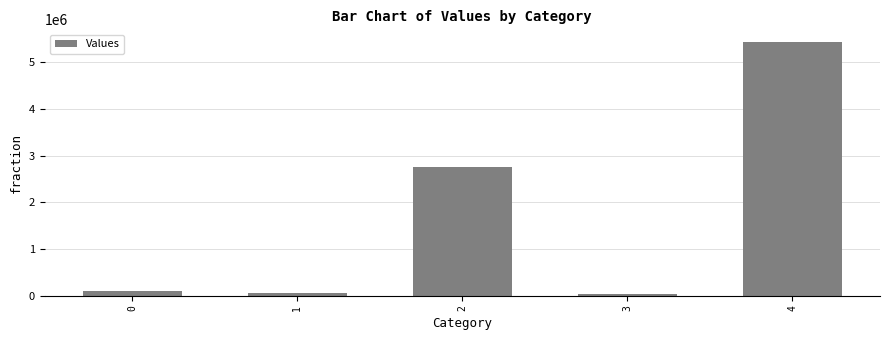

Does the chart contain any negative values?

No